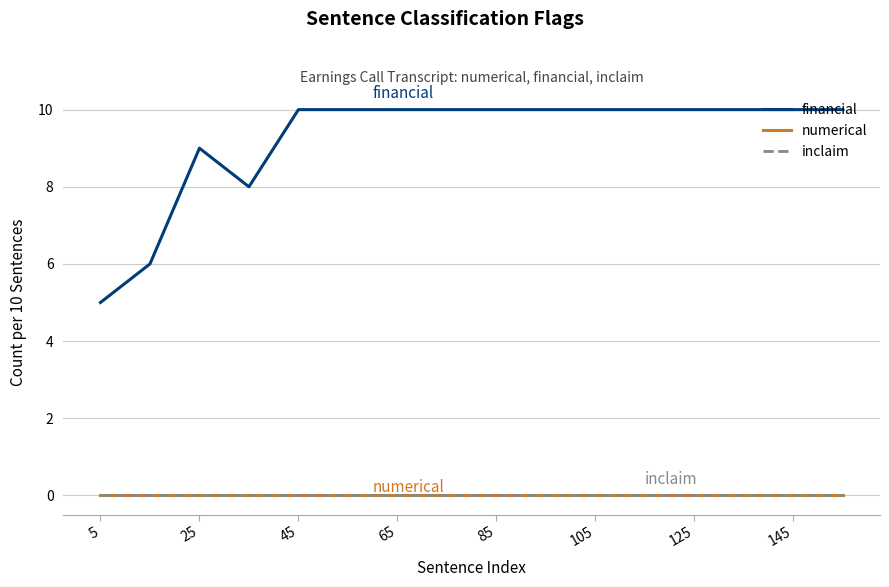

Which series has the largest total across all categories?

financial